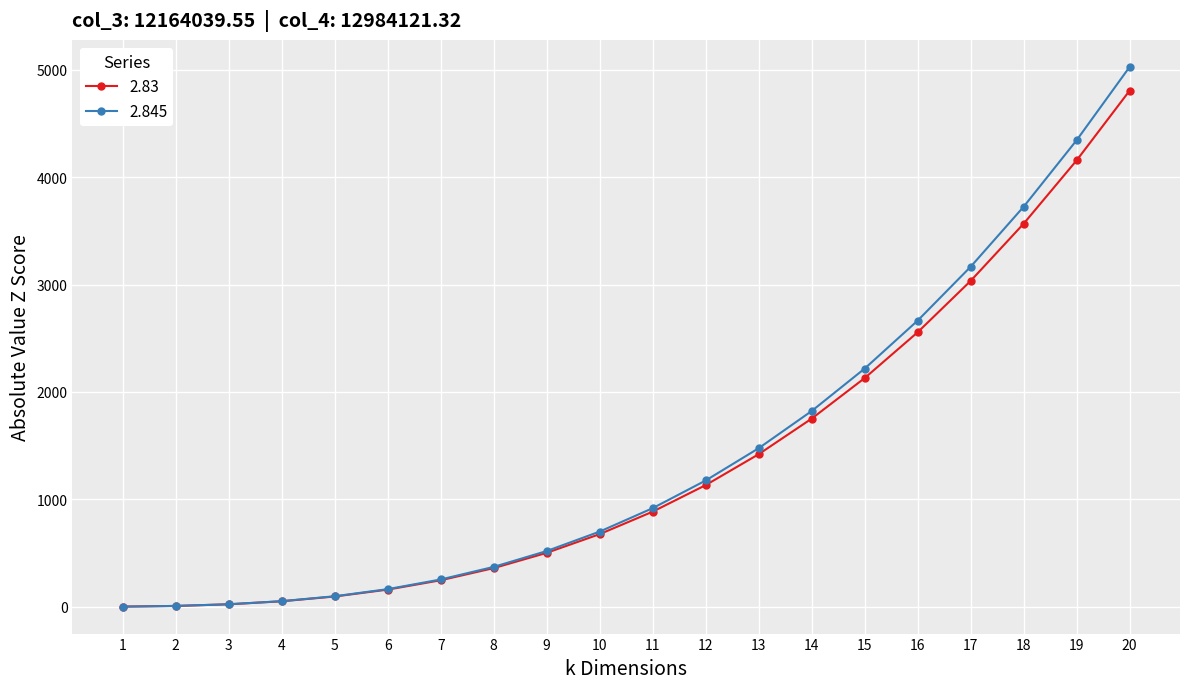

Rank the series by their maximum value, from lowest to highest.

2.83, 2.845